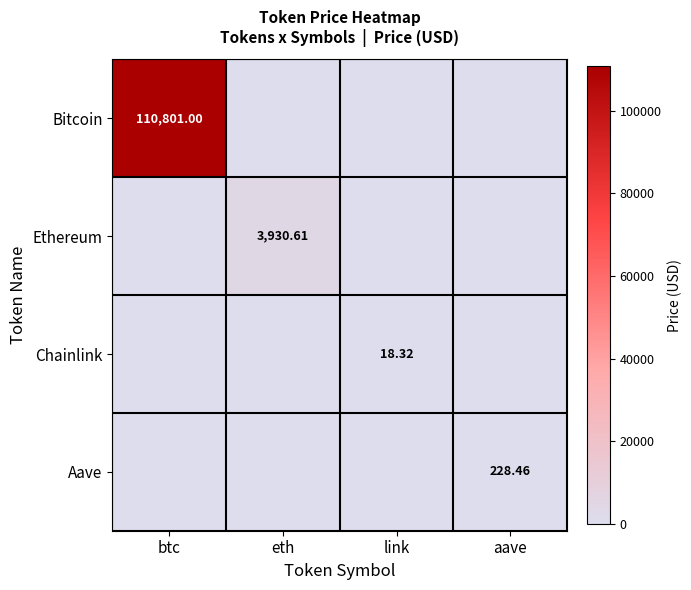

How many values in the Ethereum series exceed 0?

1